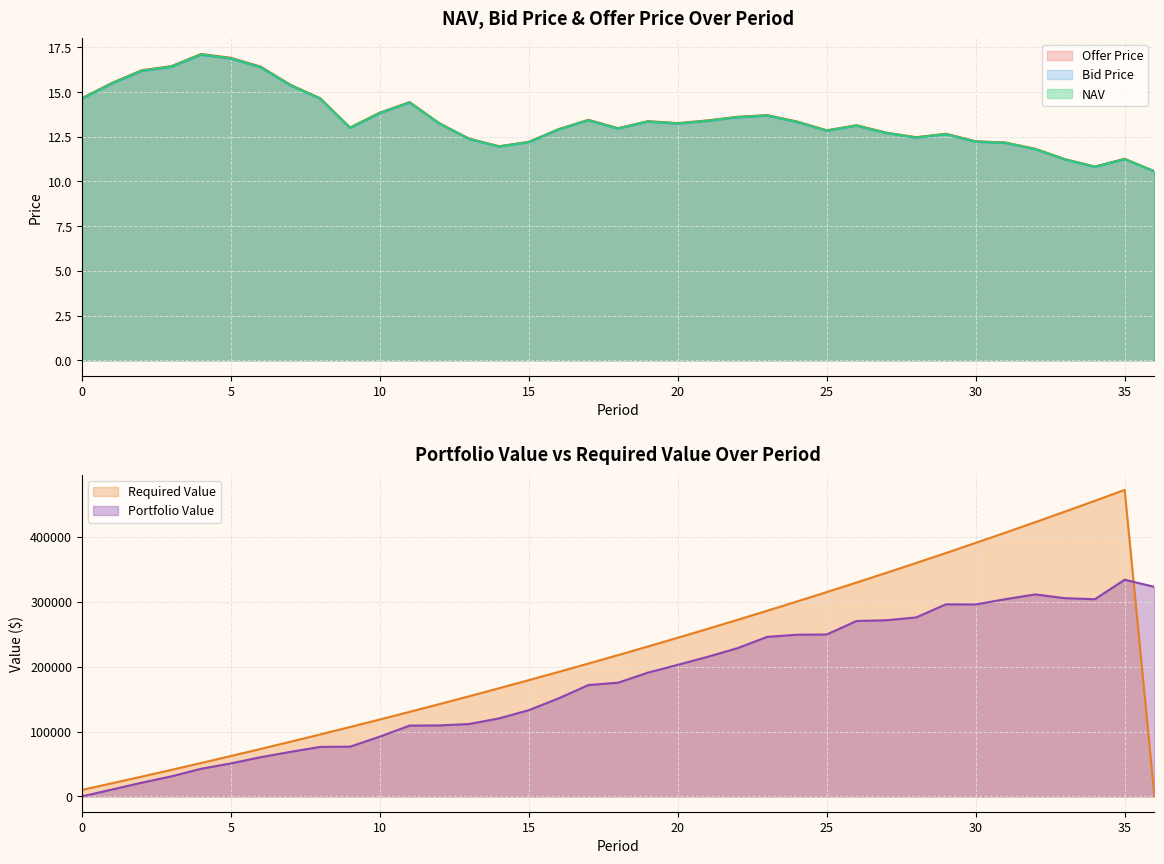

The value of Bid Price at 25 is 21.4. True or false?

False